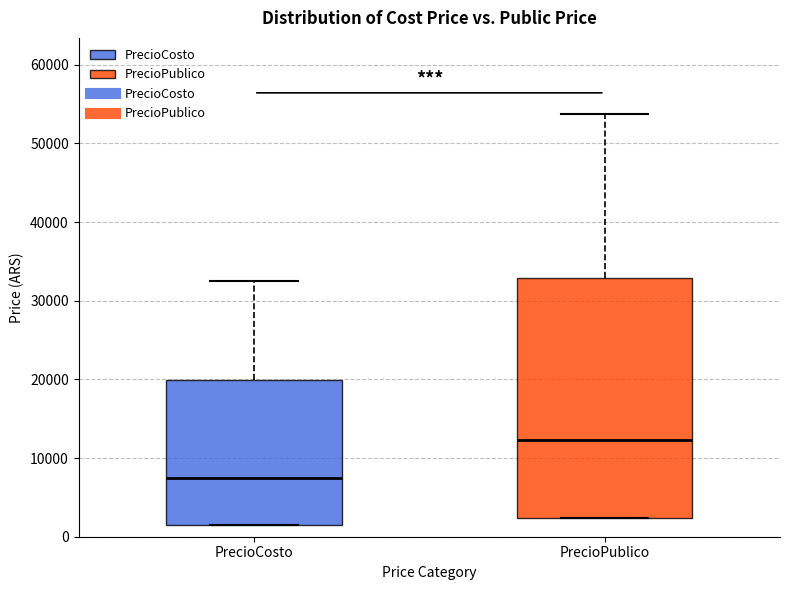

Reading left to right, read every box against the y-axis: the position of its median line, the range the box covers, and the ends of its whiskers. The values are not printed on the chart, so give them approximately, as read against the axis.

PrecioCosto: median 7000, box 1000 to 20000, whiskers 1000 to 33000
PrecioPublico: median 12000, box 2000 to 33000, whiskers 2000 to 54000